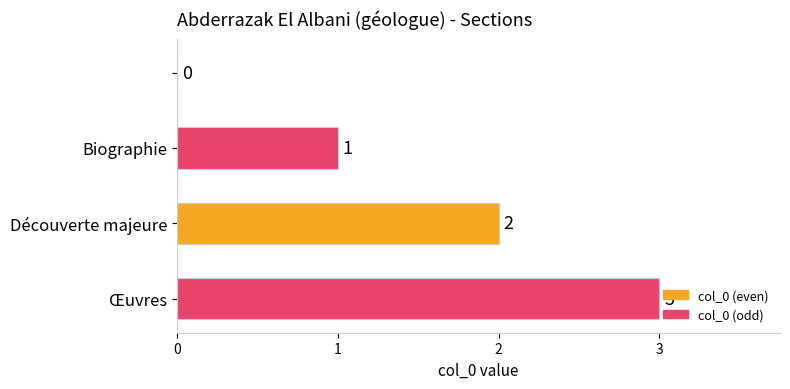

What is the greatest value displayed?

3